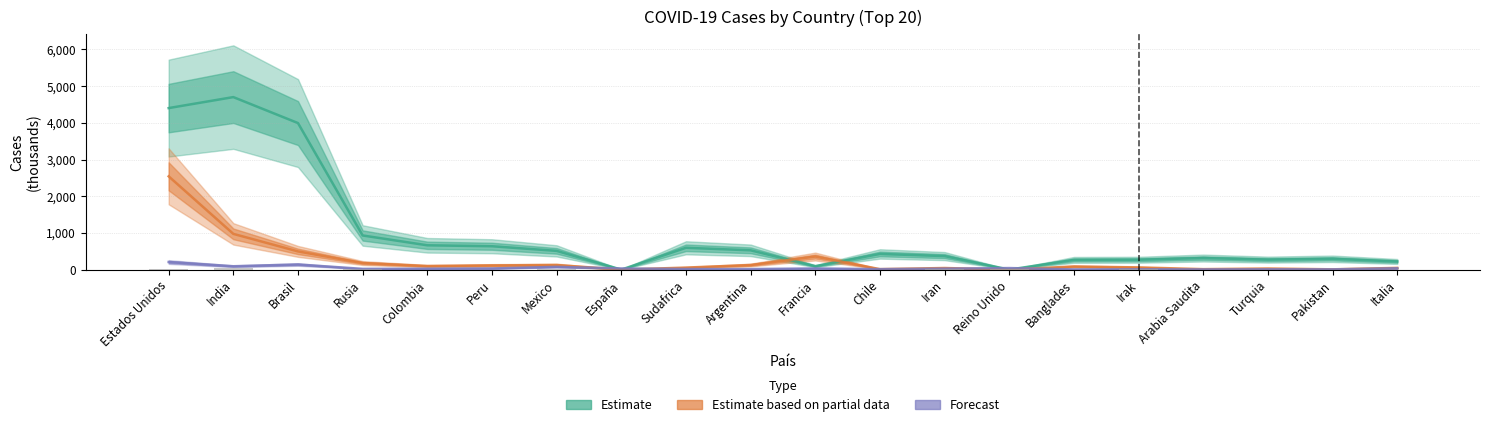

The value of Estimate (Active Cases) at Rusia is 929.8. True or false?

True